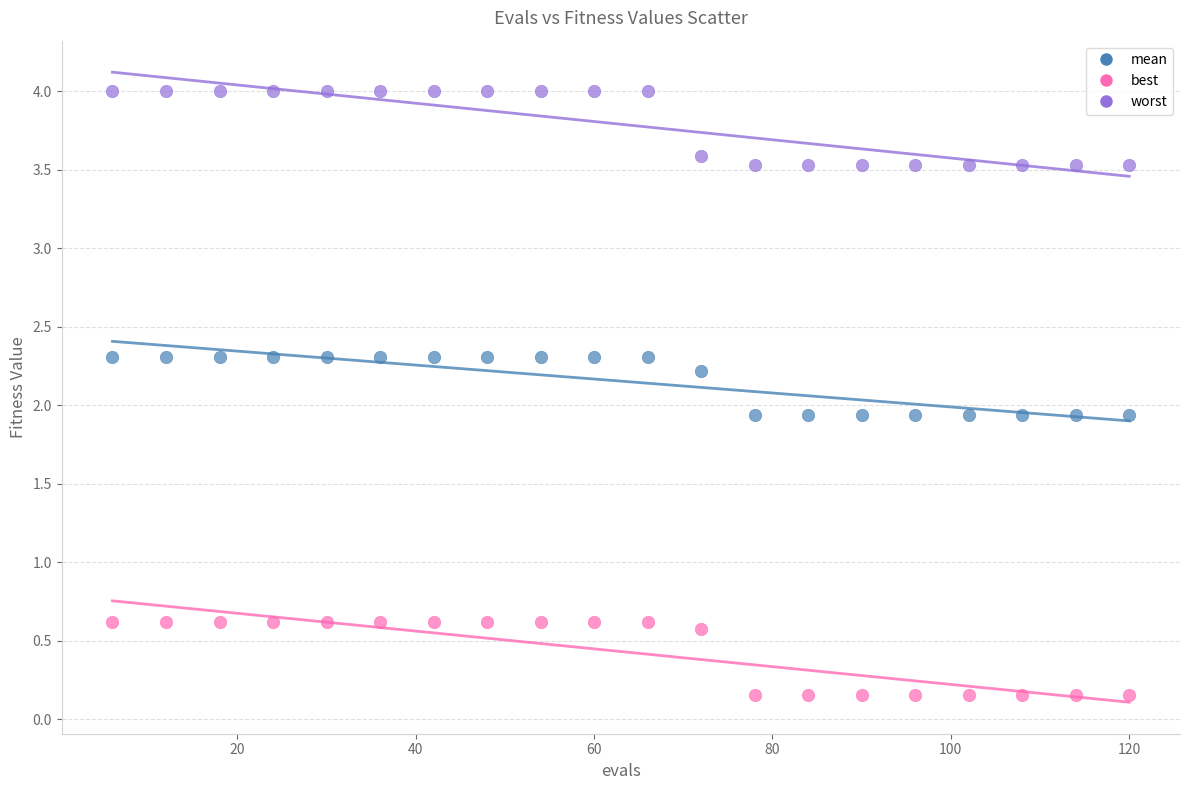

Which series contains the lowest Y value?

best